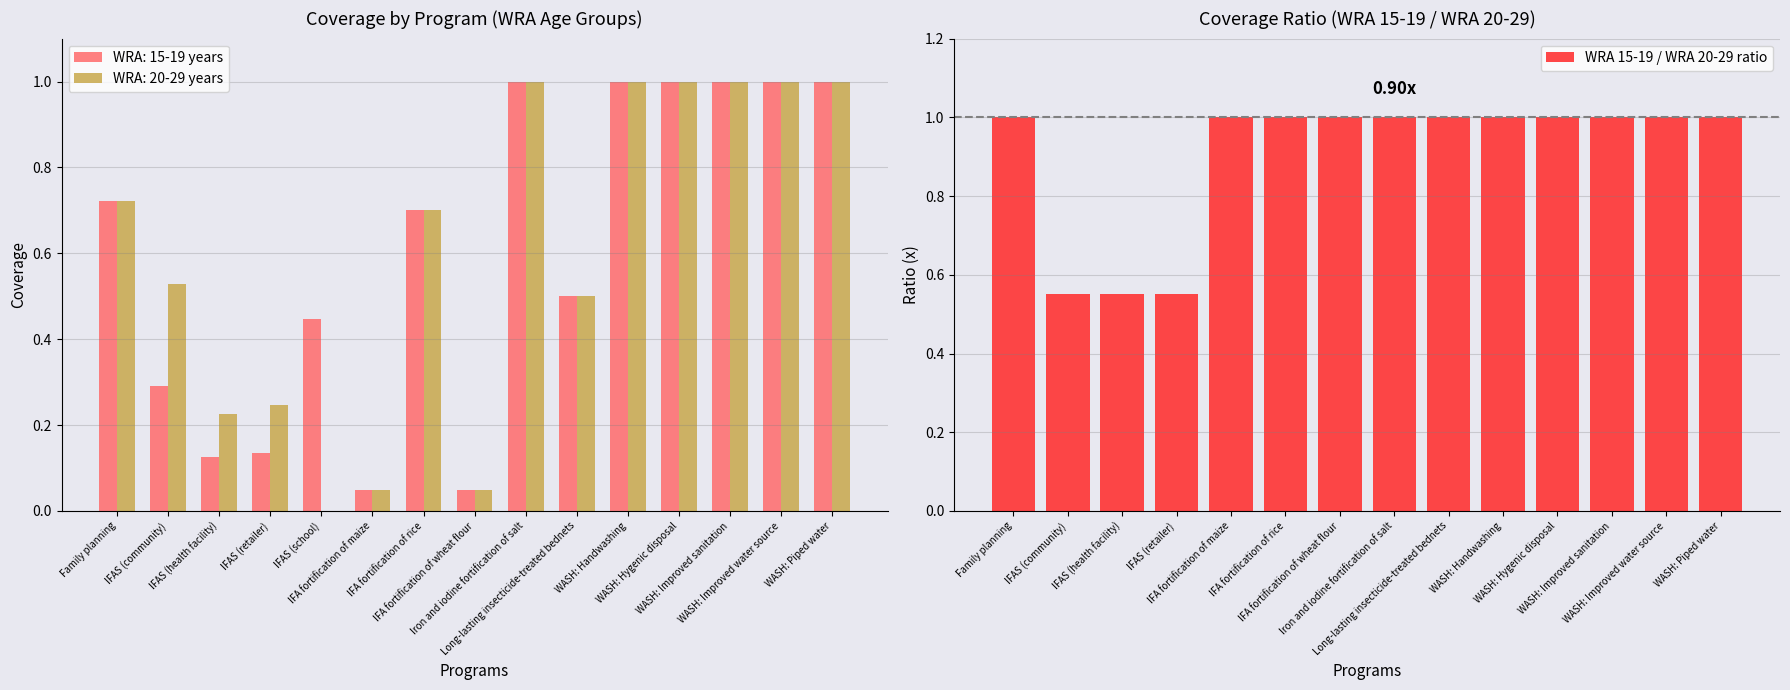

Does the chart contain stacked bars?

No